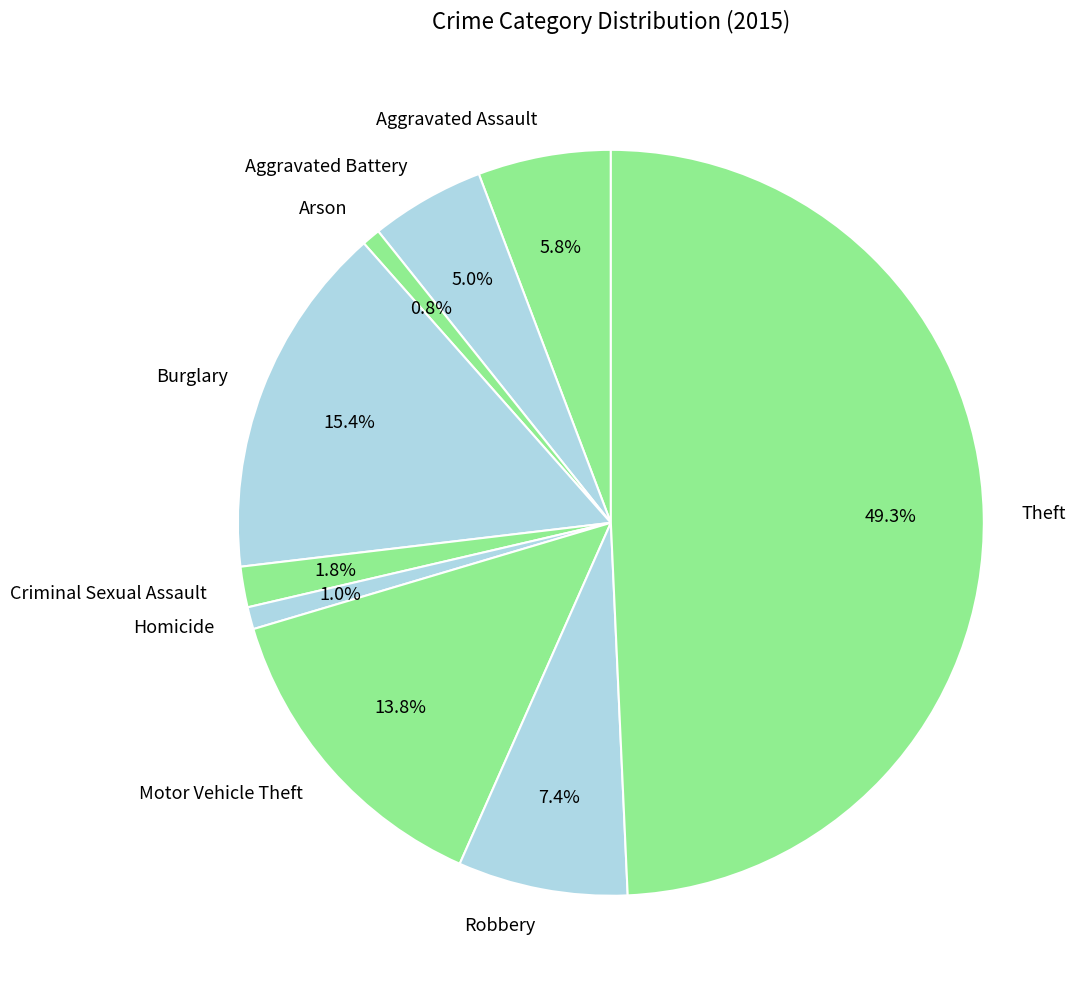

Is the sum of Robbery and Criminal Sexual Assault greater than half?

No